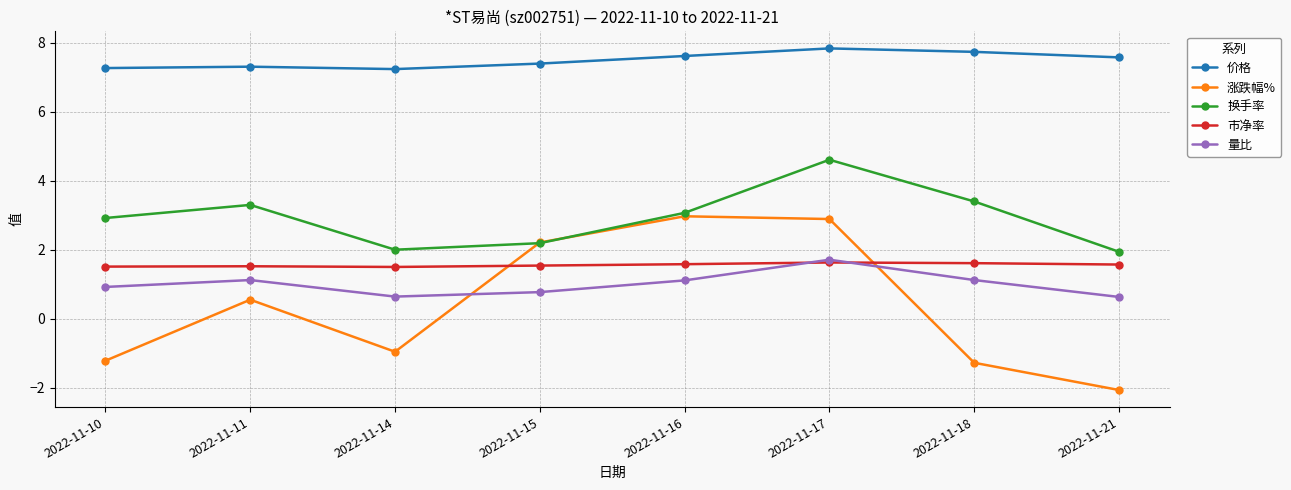

What is the spread (max minus min) of values at 2022-11-18?

9.0